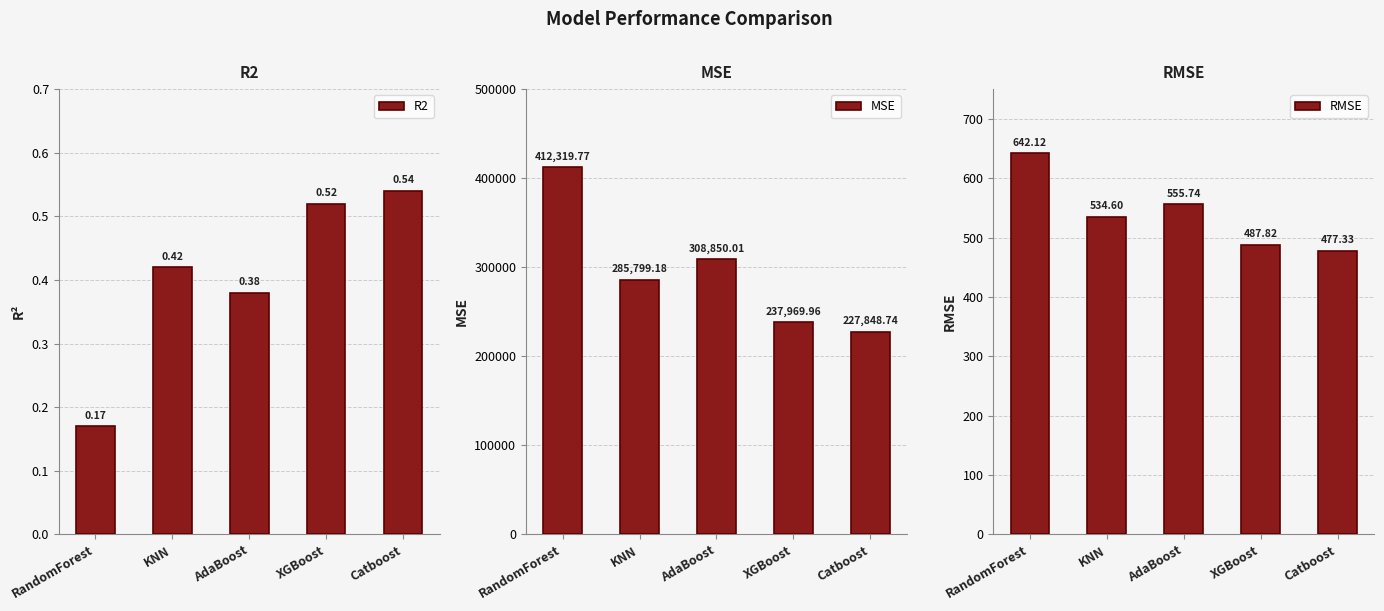

How many groups of bars are there?

5